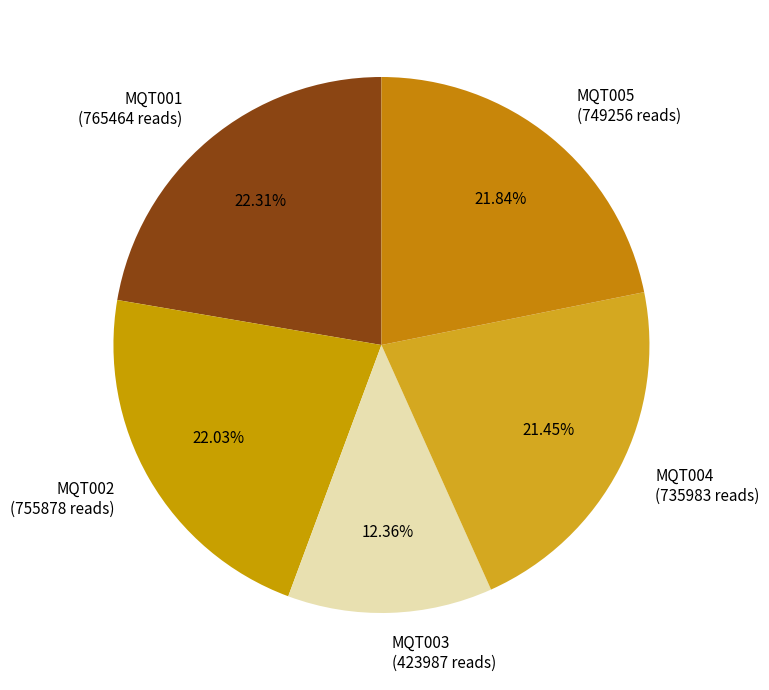

Which has a higher value, MQT002 or MQT004?

MQT002